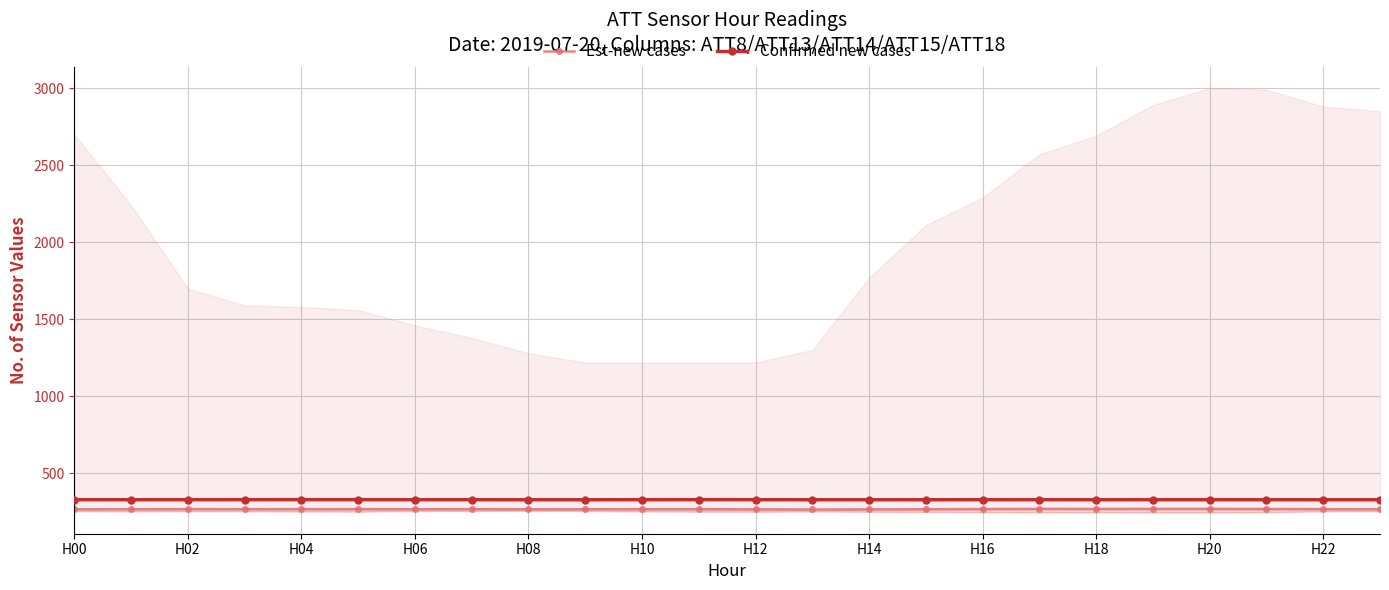

The value of Confirmed new cases at H08 is 329.3. True or false?

True